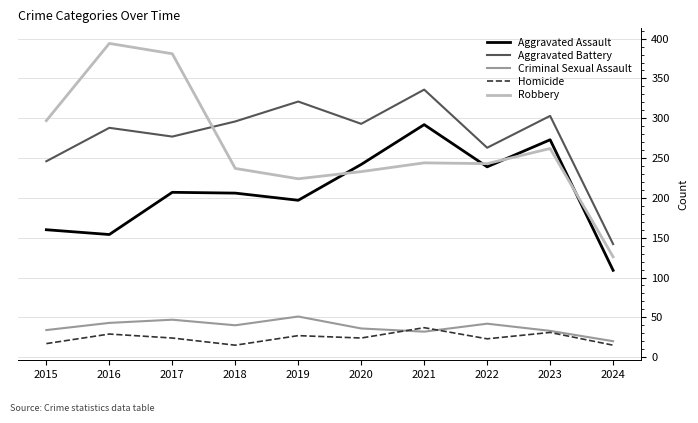

Which series has the largest total across all categories?

Aggravated Battery